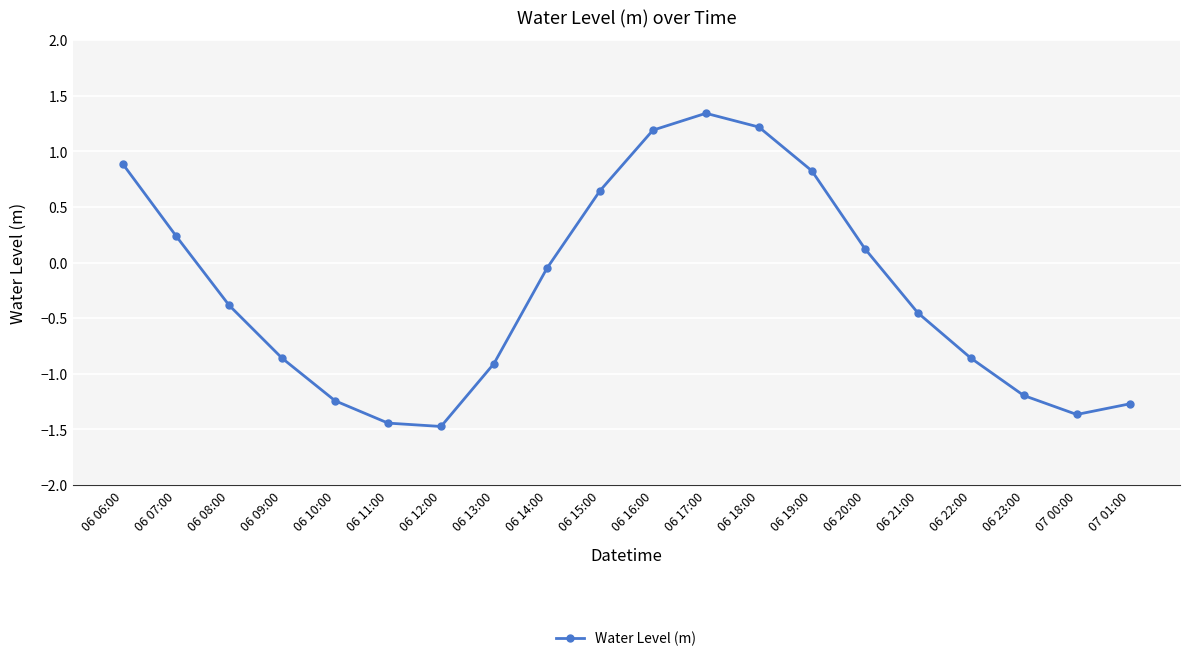

Is this an area chart (filled region under the line)?

No